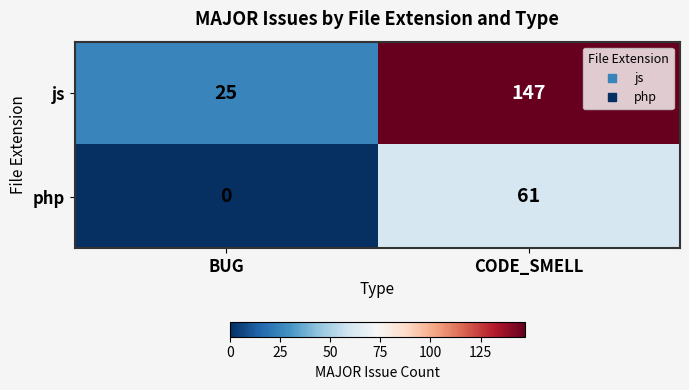

What is the spread (max minus min) of values at BUG?

25